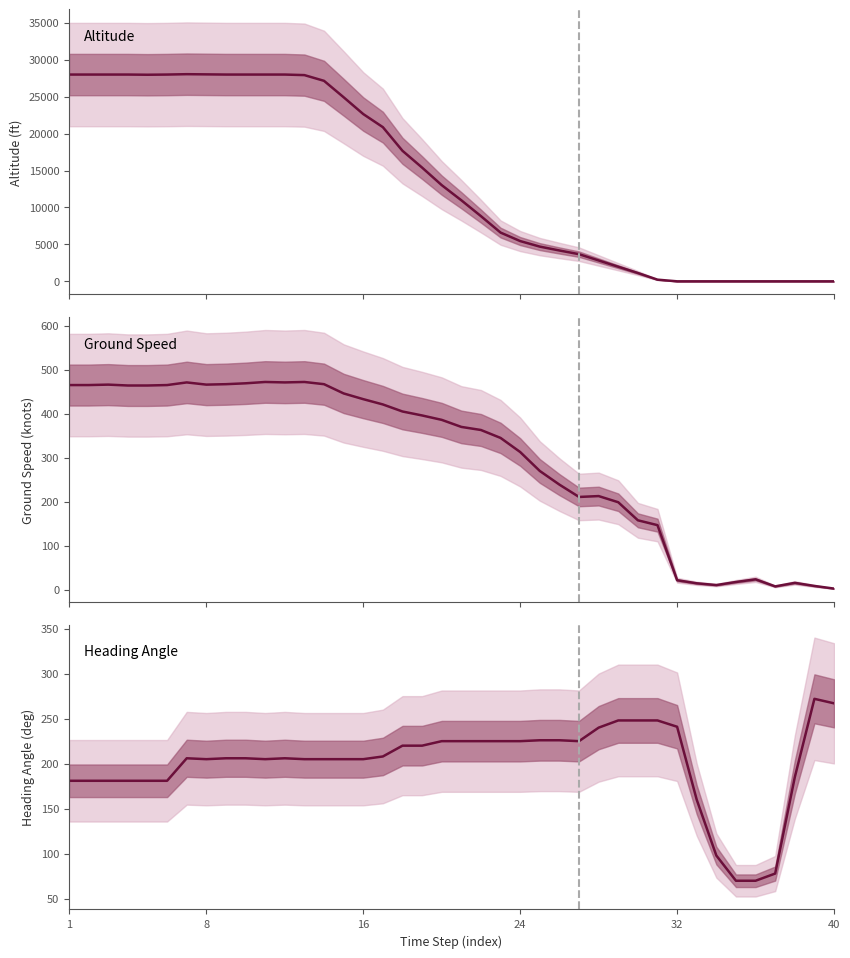

Does the chart display data point markers on the line(s)?

No